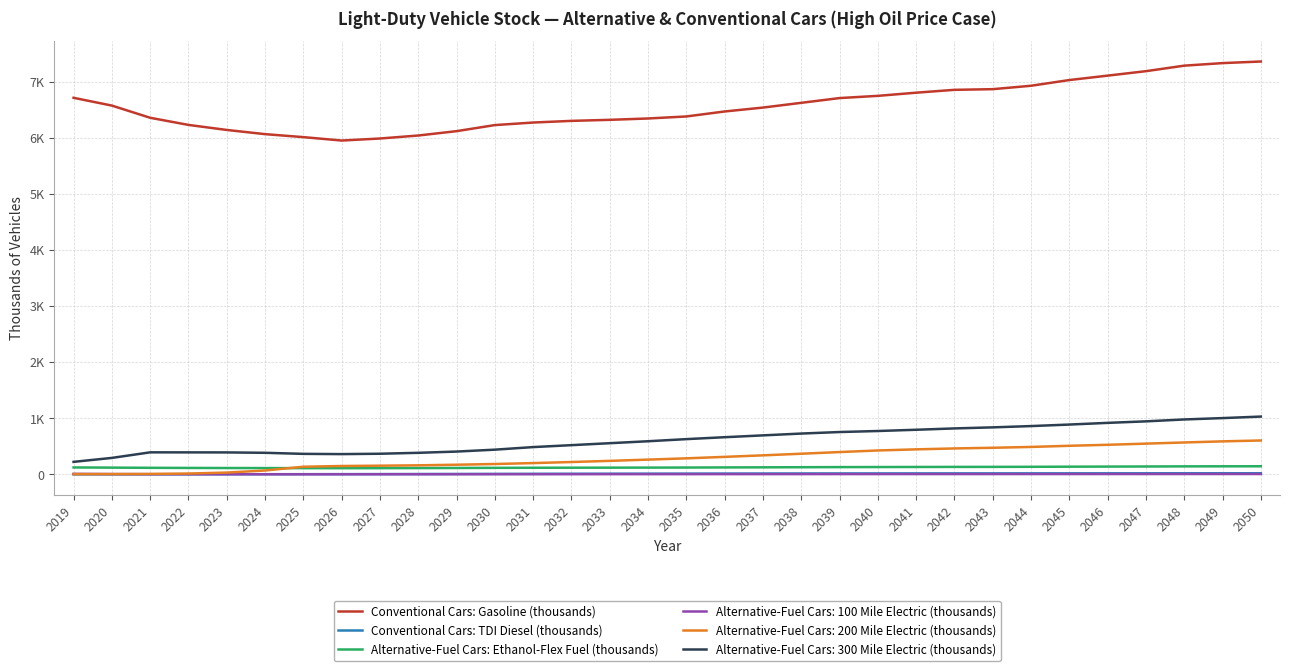

What is the approximate value of Alternative-Fuel Cars: Ethanol-Flex Fuel (thousands) at 2038?

128.4